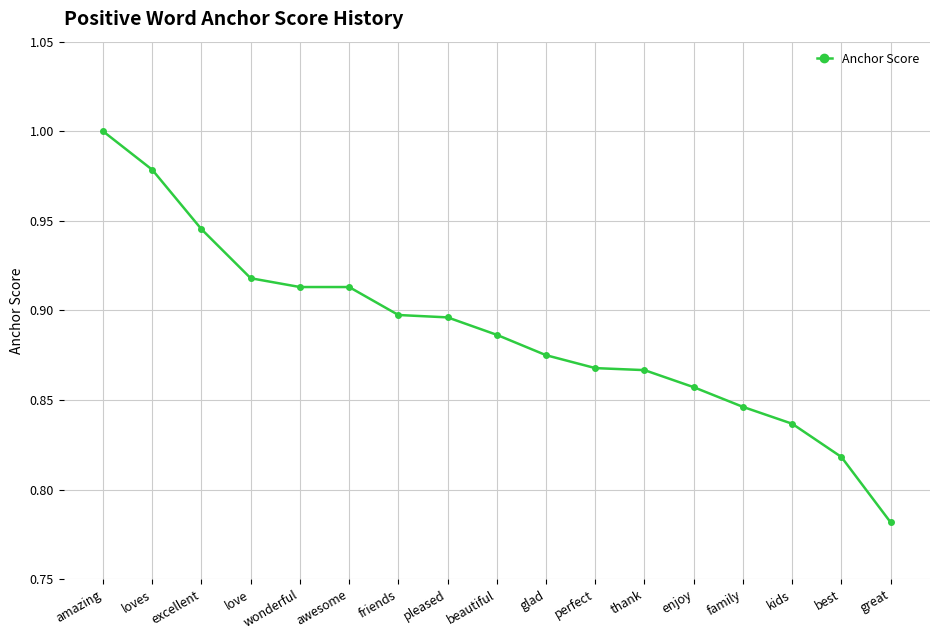

What is the label of the 11th point from the right?

friends